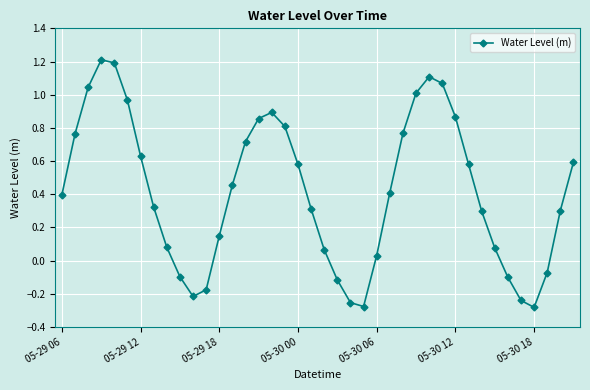

What is the greatest value displayed?

1.2